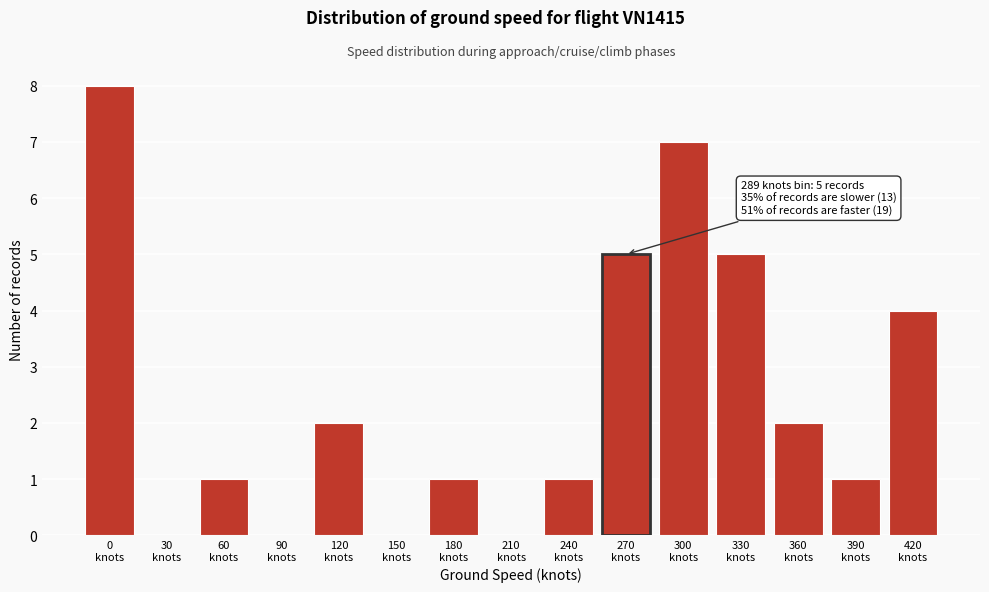

What is the sum of all values?

37